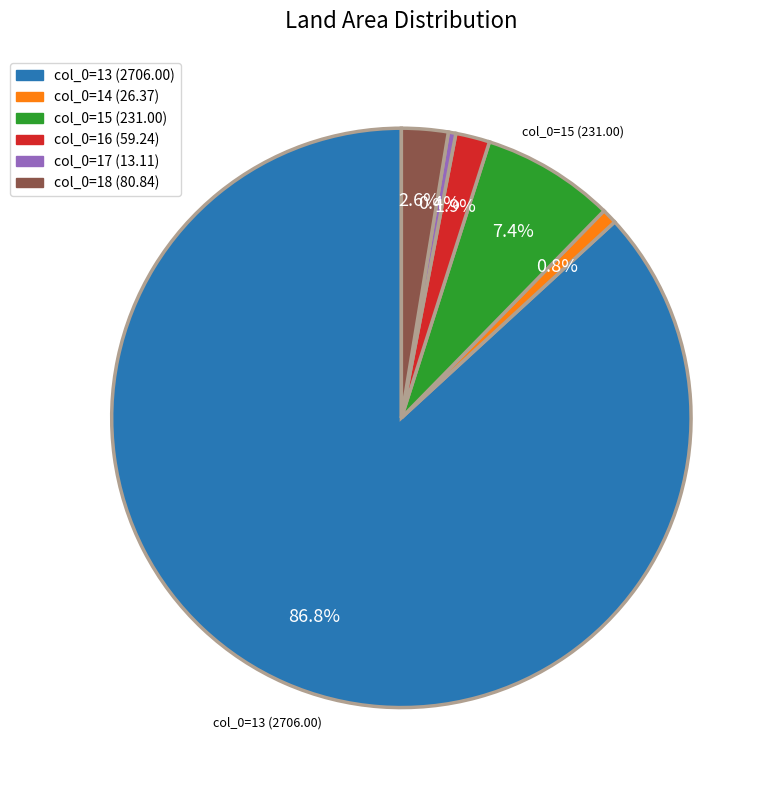

How many slices are in this pie chart?

6